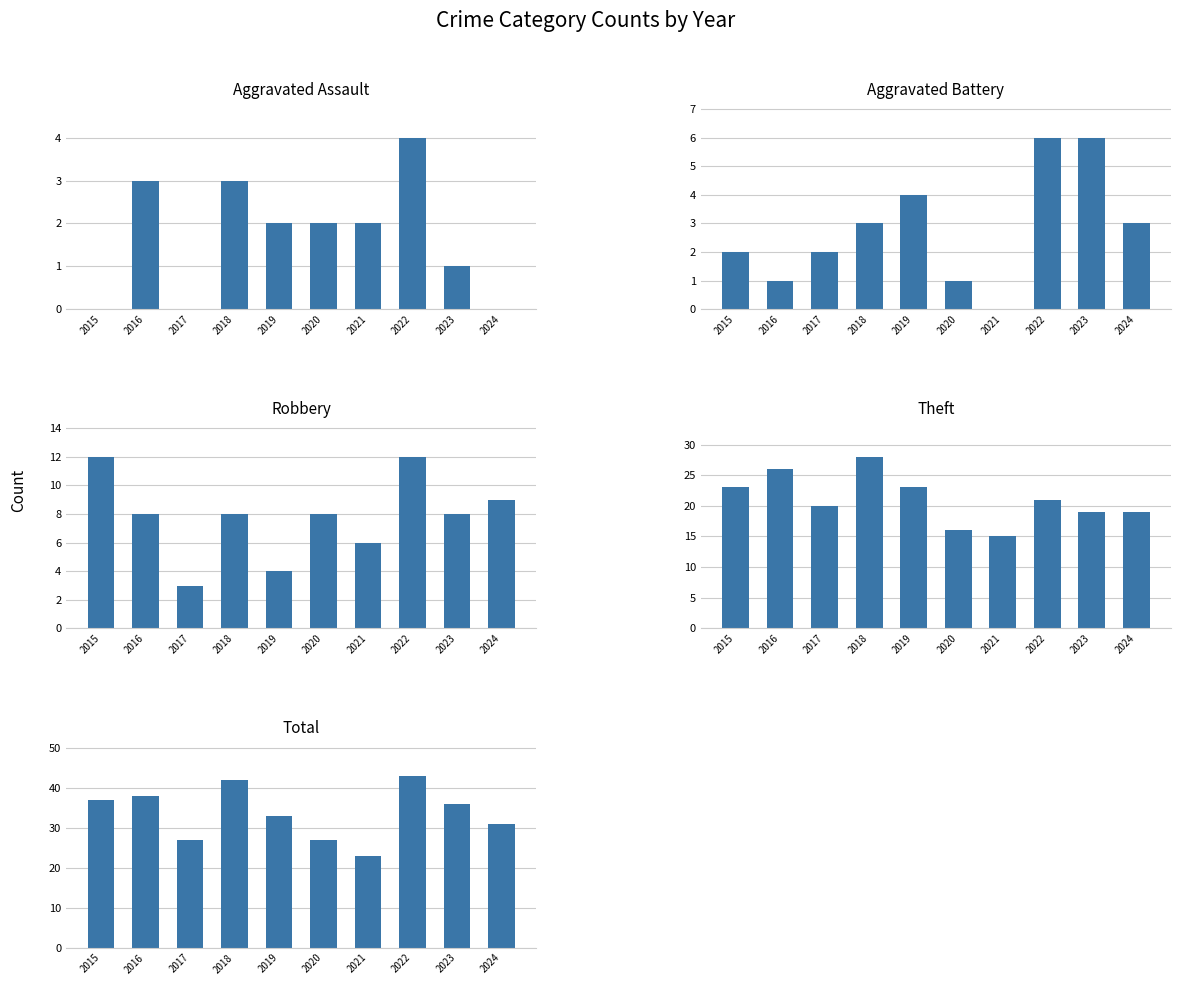

Between 2024 and 2018, which is larger?

2018